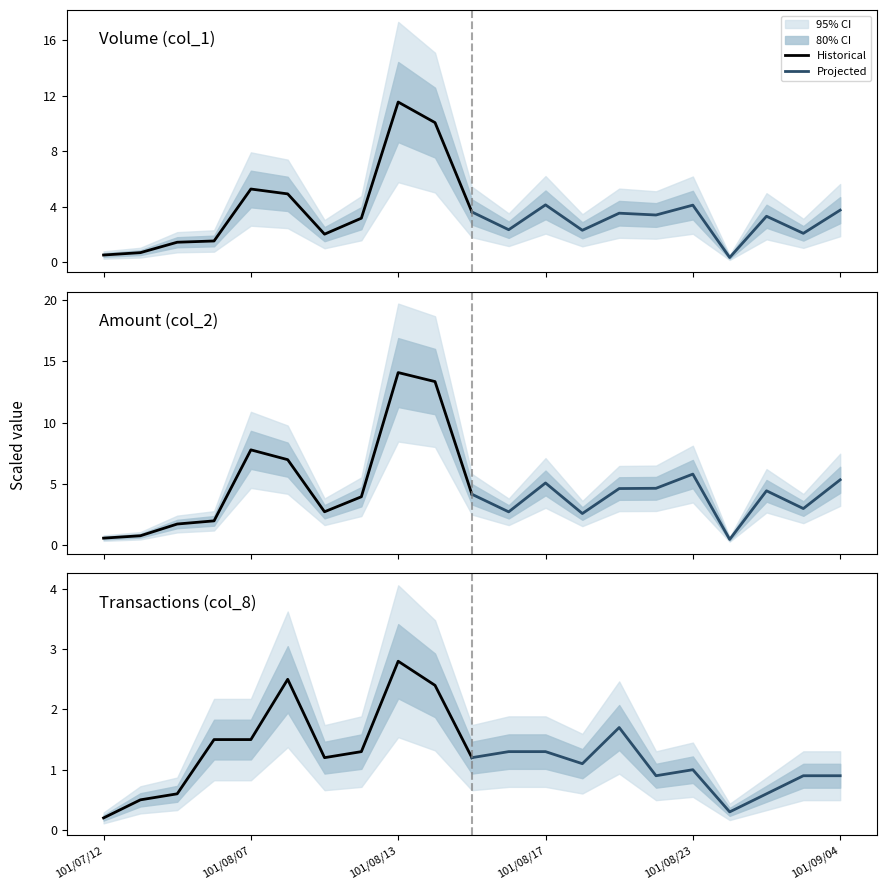

The Projected series shows 0.5 at 101/08/17. True or false?

False